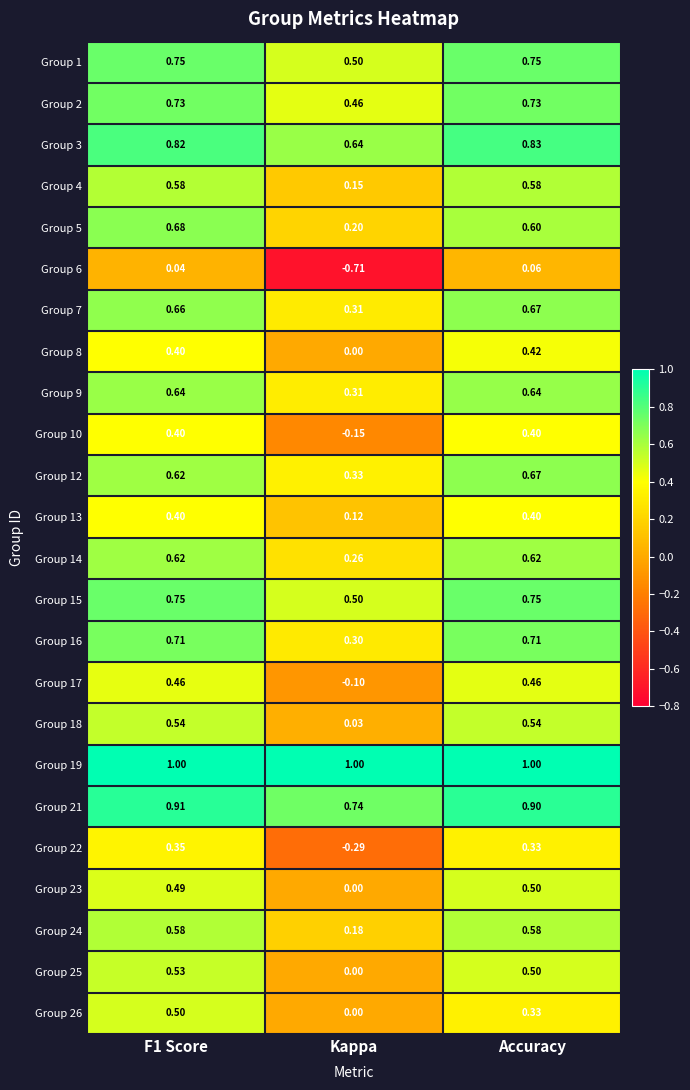

Which category has the lowest value across all series?

Kappa